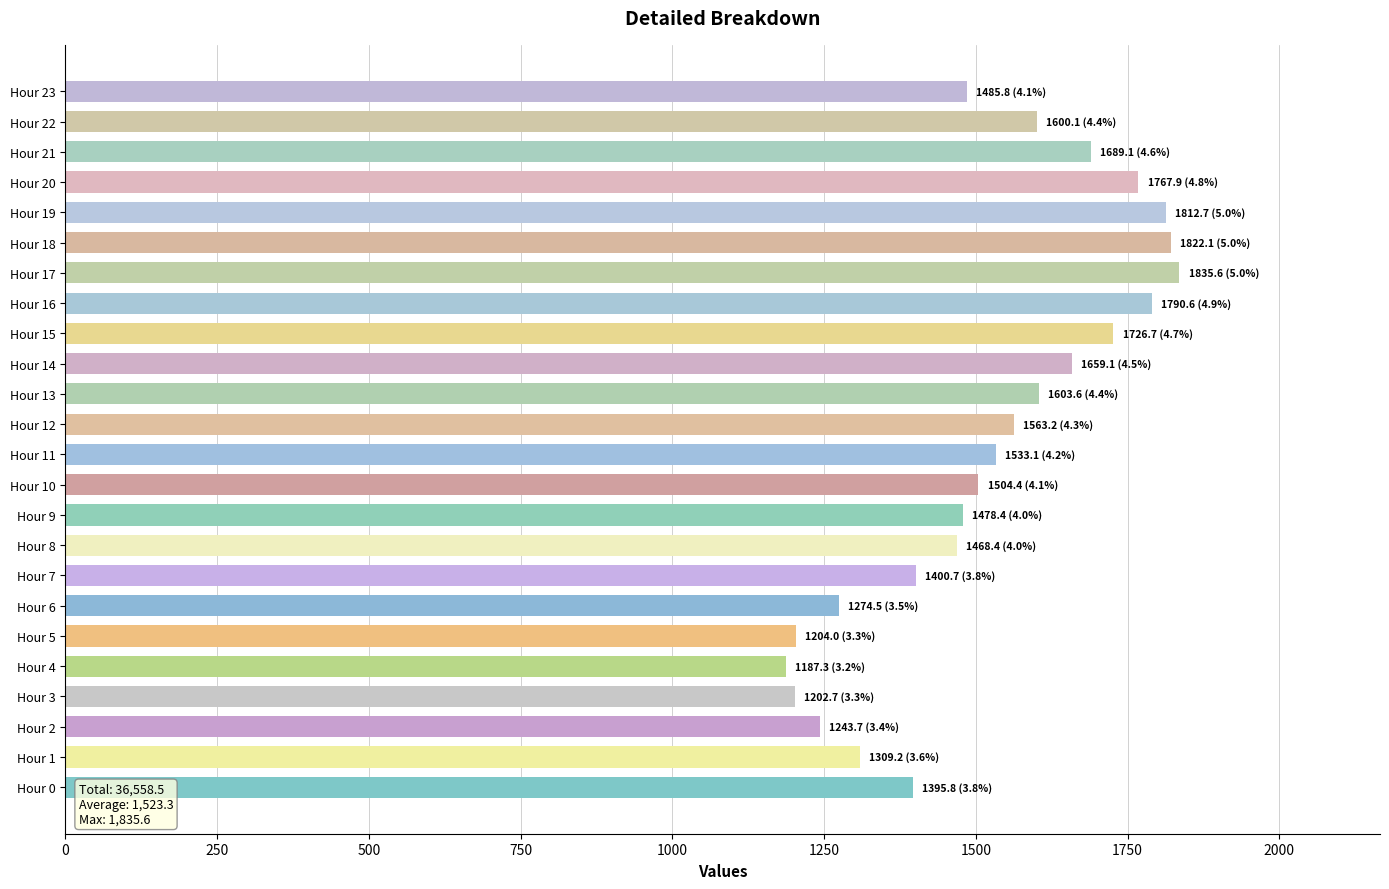

How many data points does each series have?

24